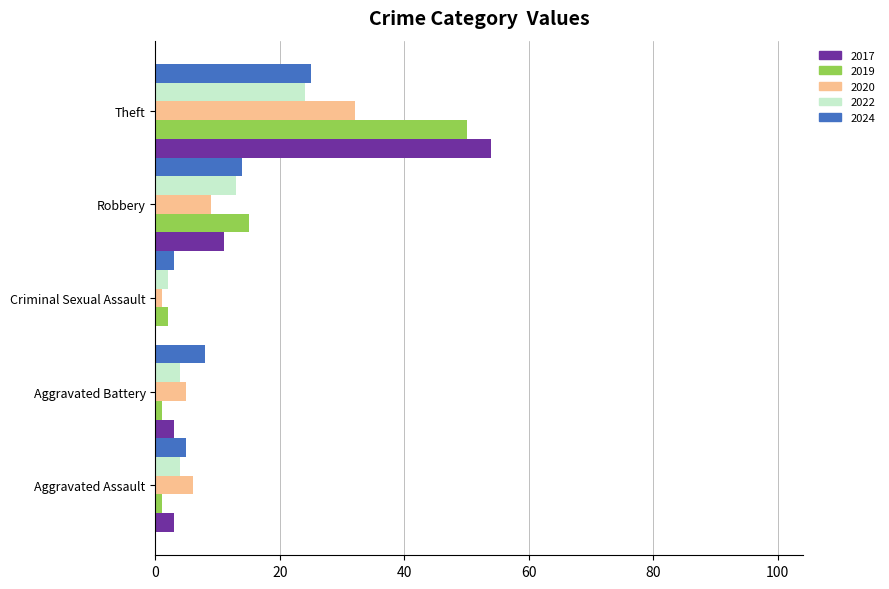

What are all the series names shown in the legend?

2017, 2019, 2020, 2022, 2024